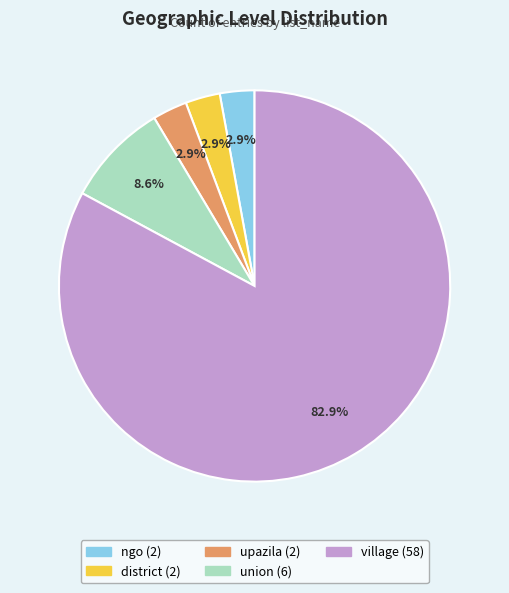

What percentage is the upazila slice, to the nearest percent?

3%